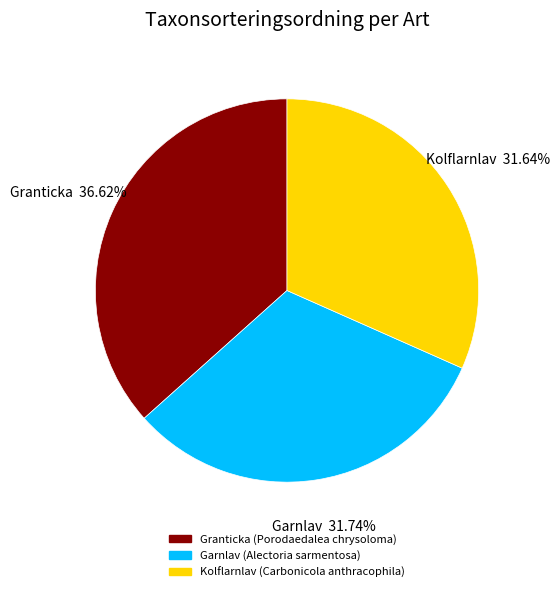

Is there a majority slice in this chart?

No